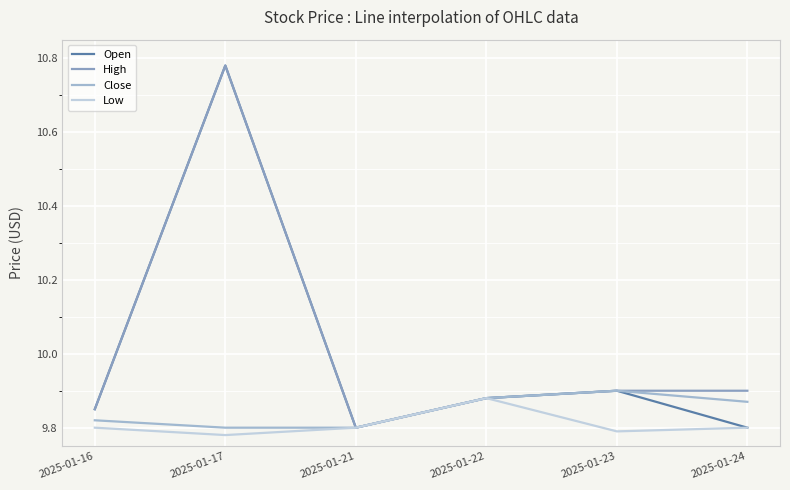

At which category does High reach its first local peak?

2025-01-17